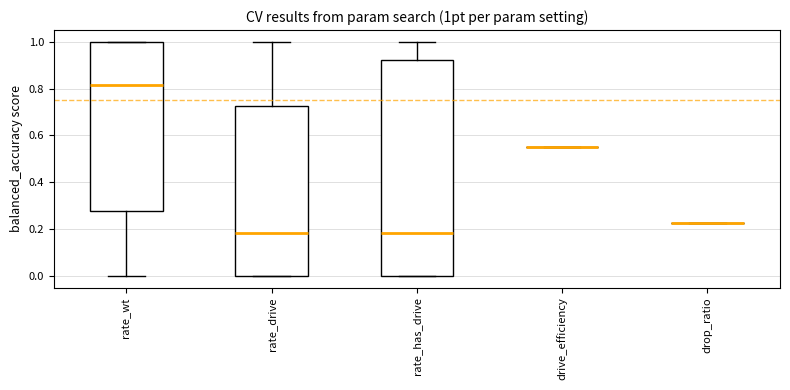

Comparing the boxes themselves (not the whiskers), which one is the tallest?

rate_has_drive